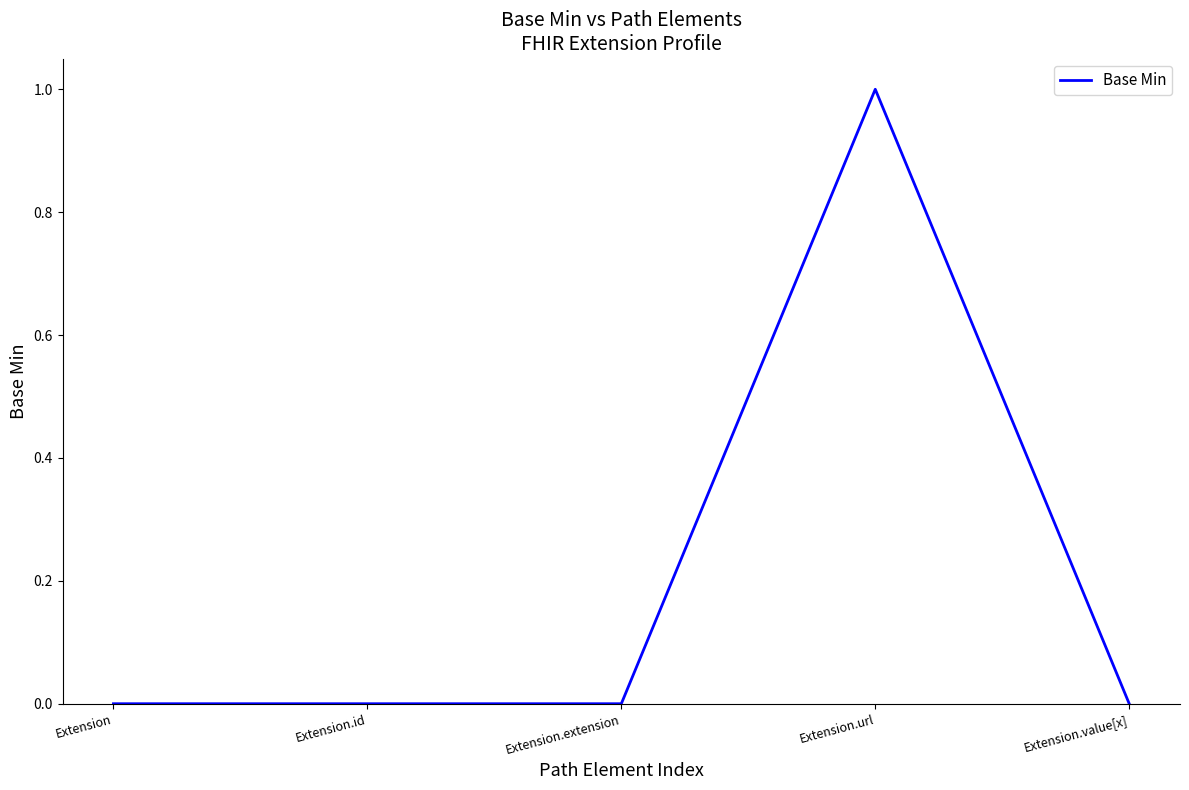

What is the change in value from Extension.id to Extension.url?

+1